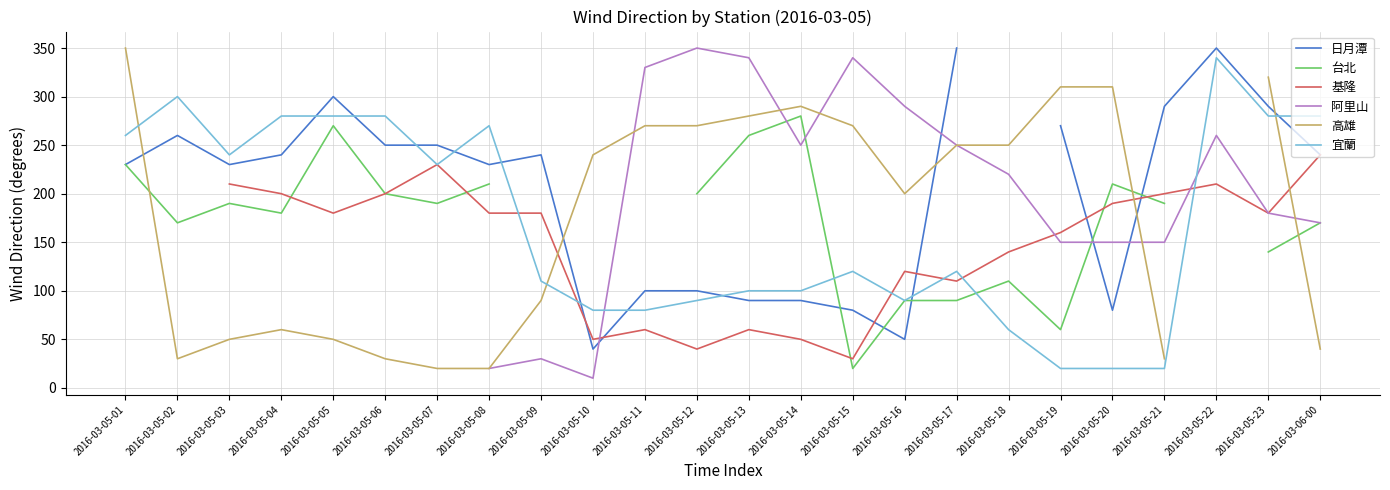

What is the label of the 4th point from the left?

2016-03-05-04